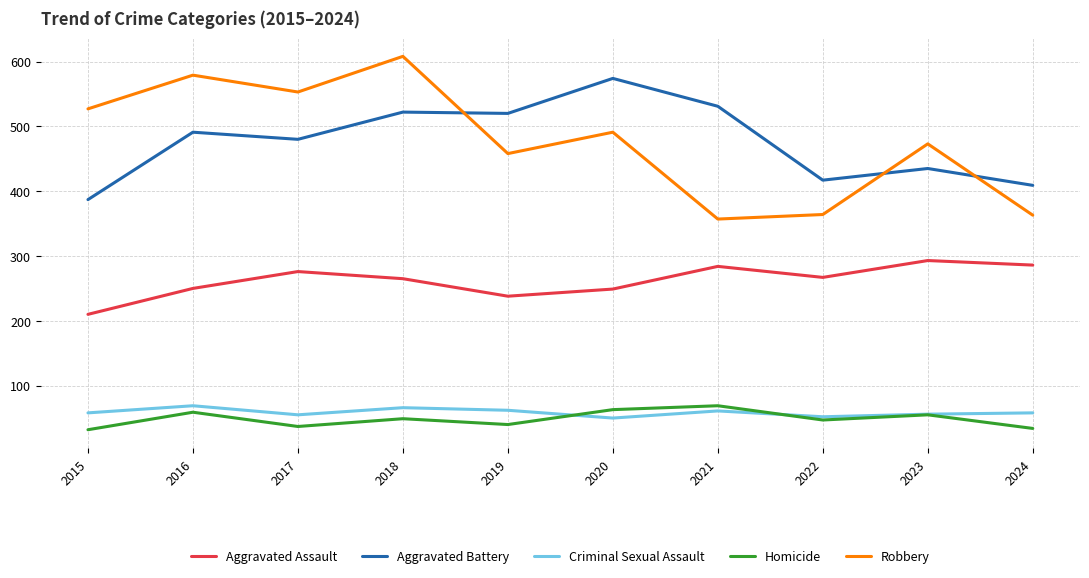

Which series has the largest range (max minus min)?

Robbery